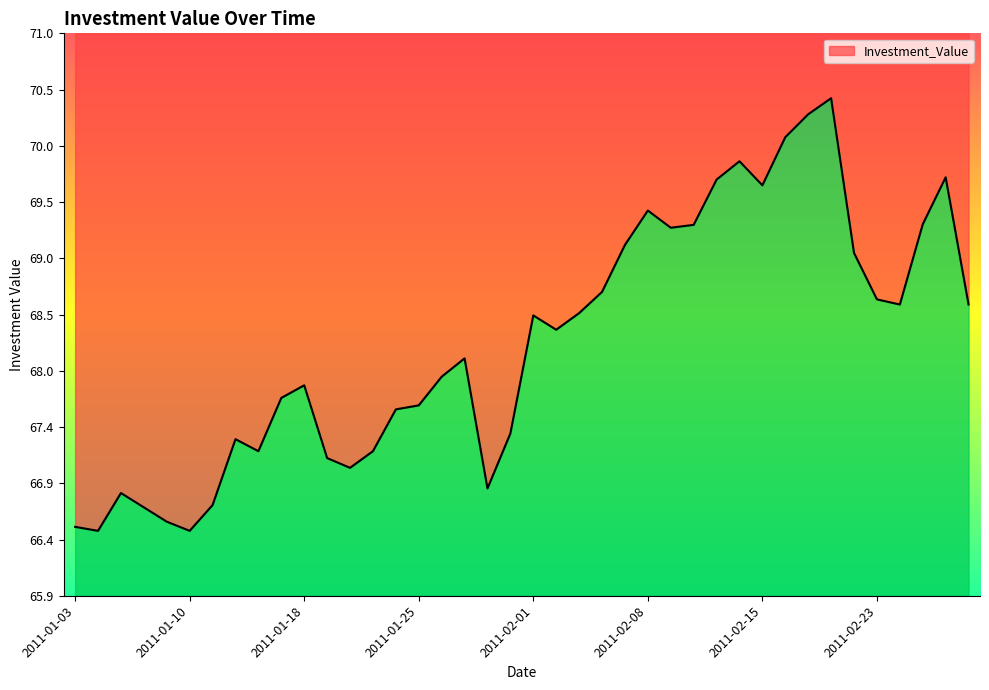

What is the ratio of the value at 2011-01-27 to the value at 2011-02-15?

1.0